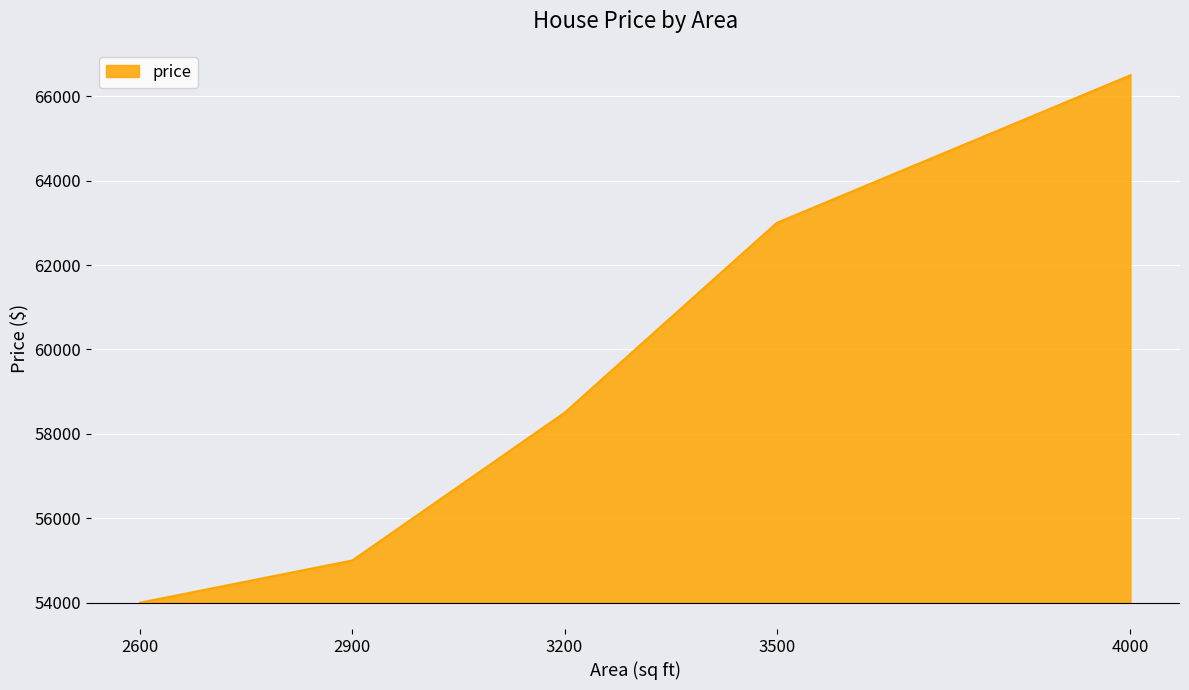

Where is the data nearest to the value 60250?

3200